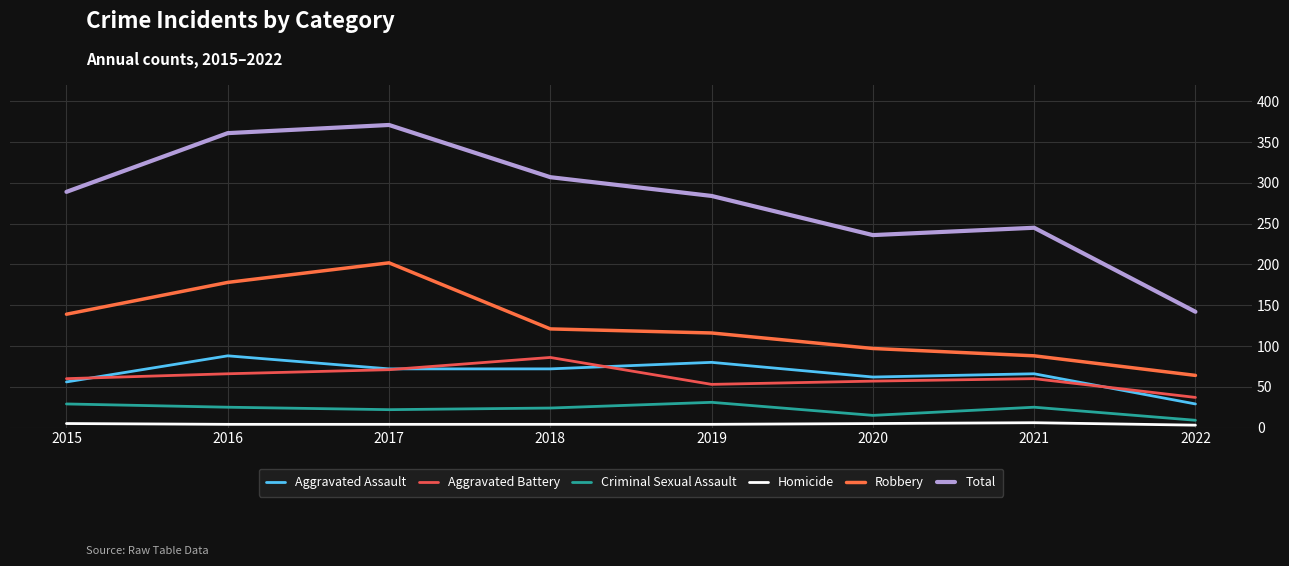

What is the smallest value displayed?

3